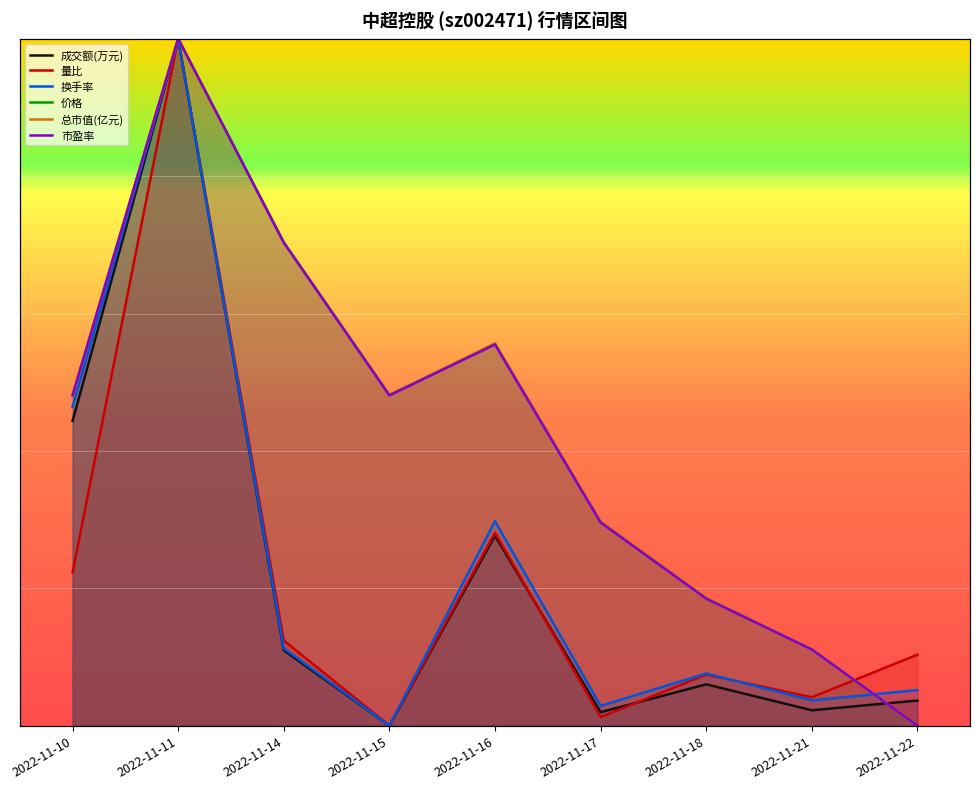

The value of 成交额(万元) at 2022-11-18 is 0.1. True or false?

True